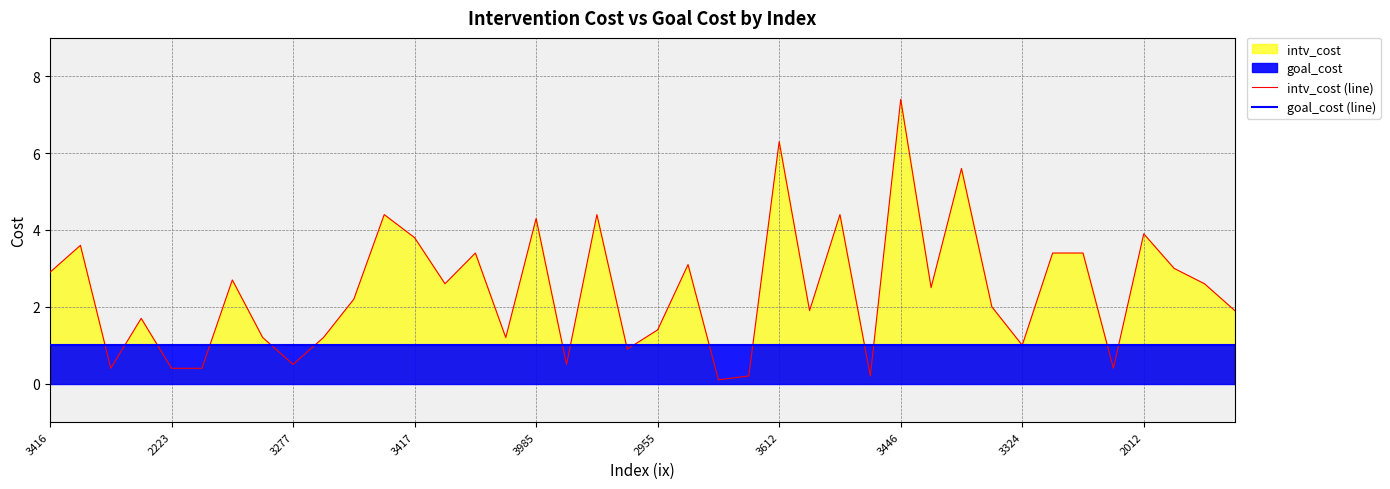

List the series in order of their peak value, lowest first.

goal_cost (line), intv_cost (line)